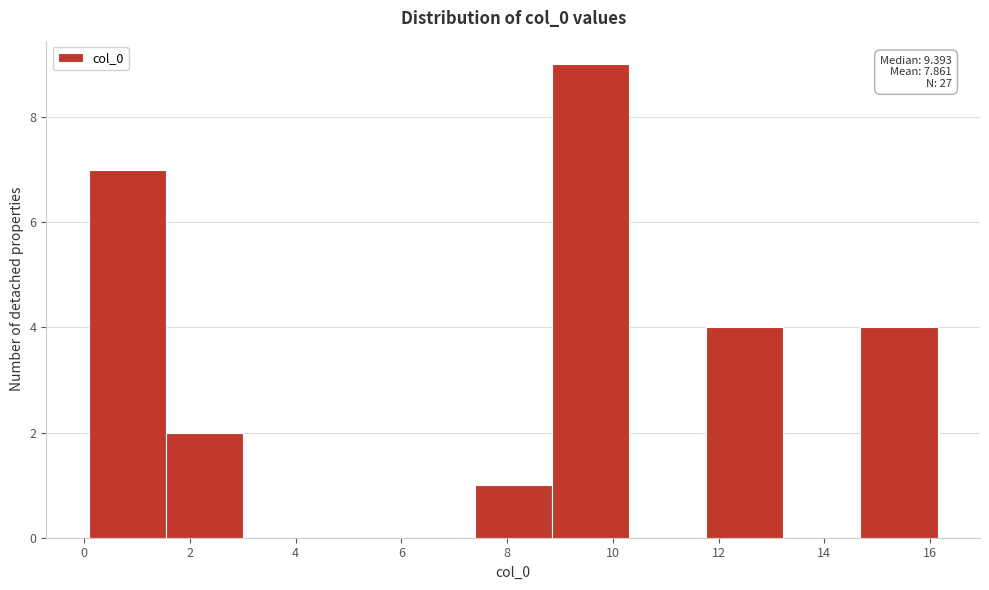

Which range on the x-axis has the tallest bar?

8.8 to 10.4